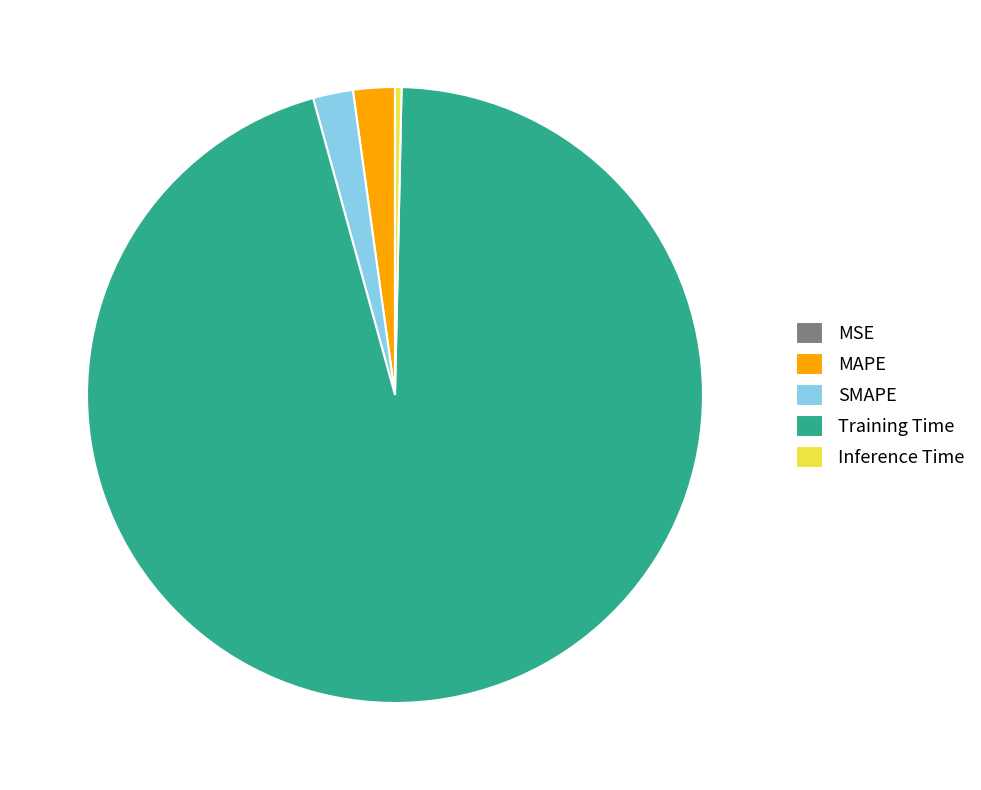

Do SMAPE and MAPE together represent more than half of the pie?

No